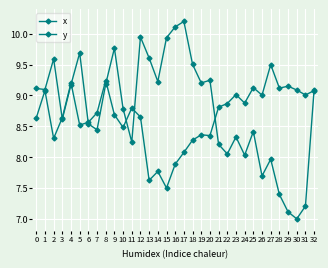

How many data points in x are less than 8?

4